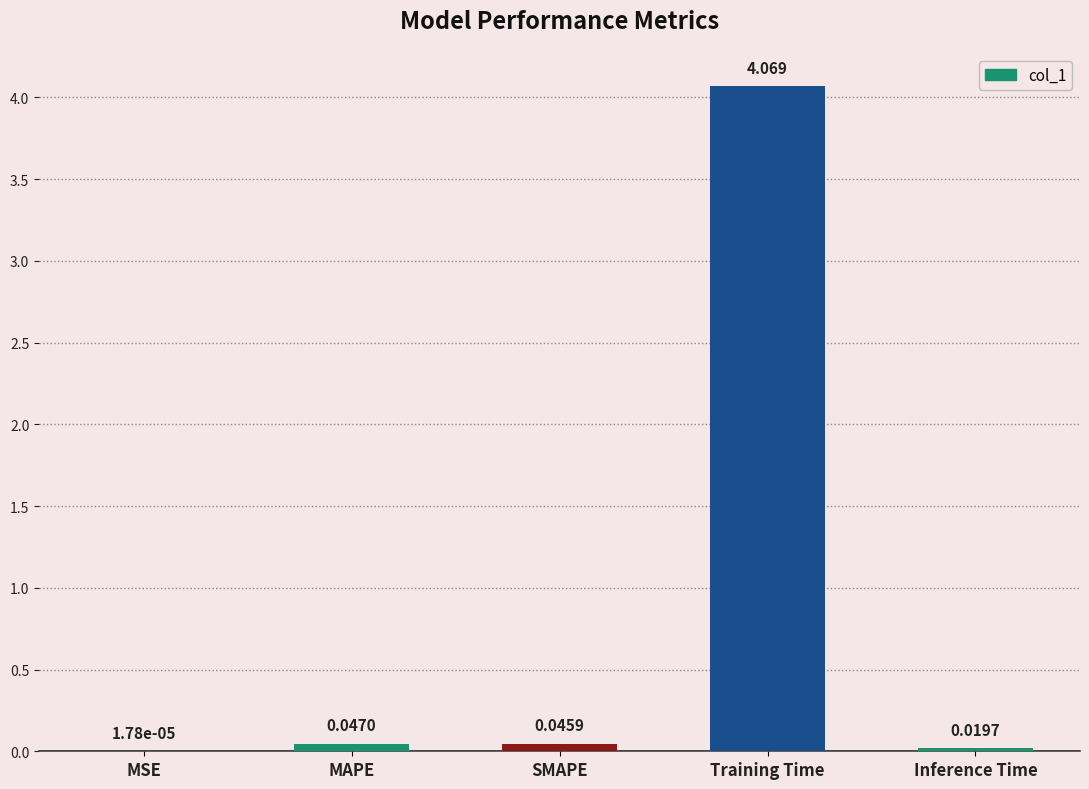

Which category has the highest value across all series?

Training Time